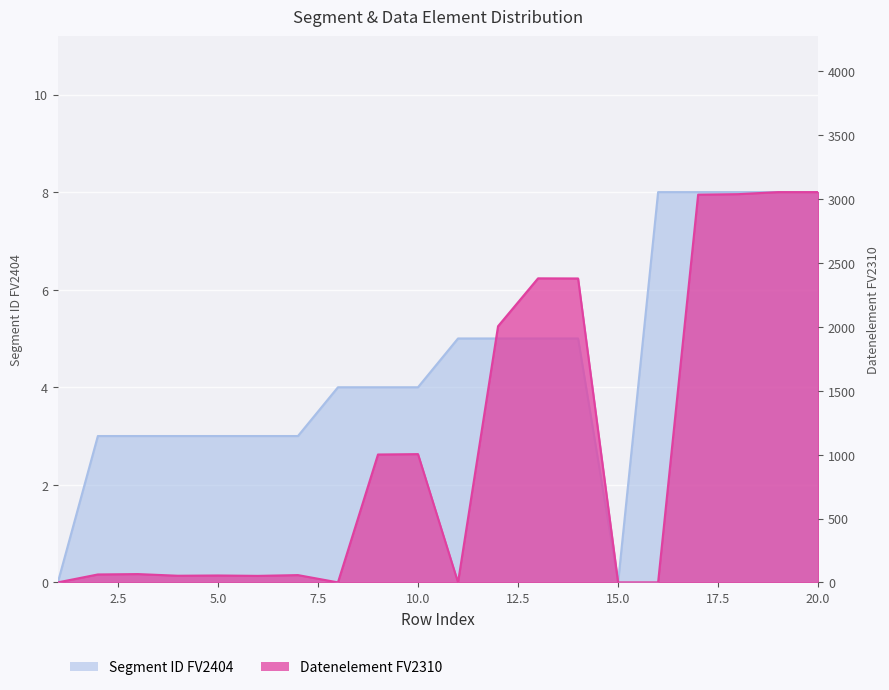

How many data points in Segment ID FV2404 are less than 4?

8